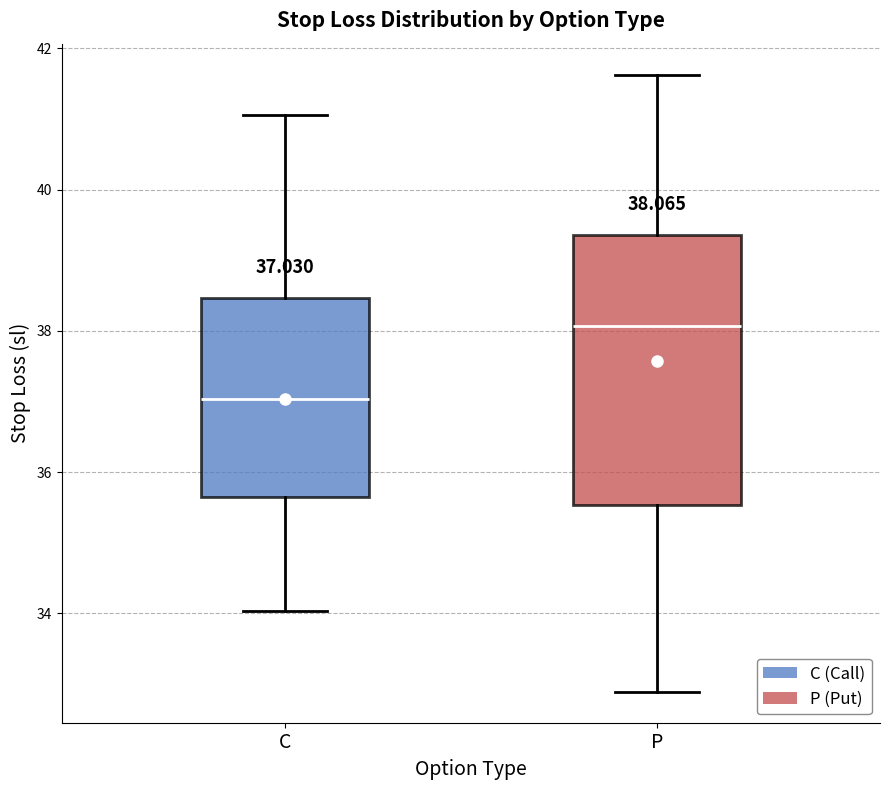

Comparing the boxes themselves (not the whiskers), which one is the tallest?

P